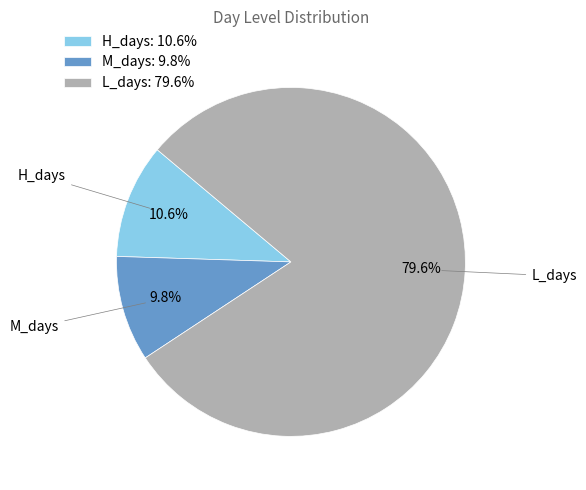

To the nearest percent, what is the average slice percentage?

33%